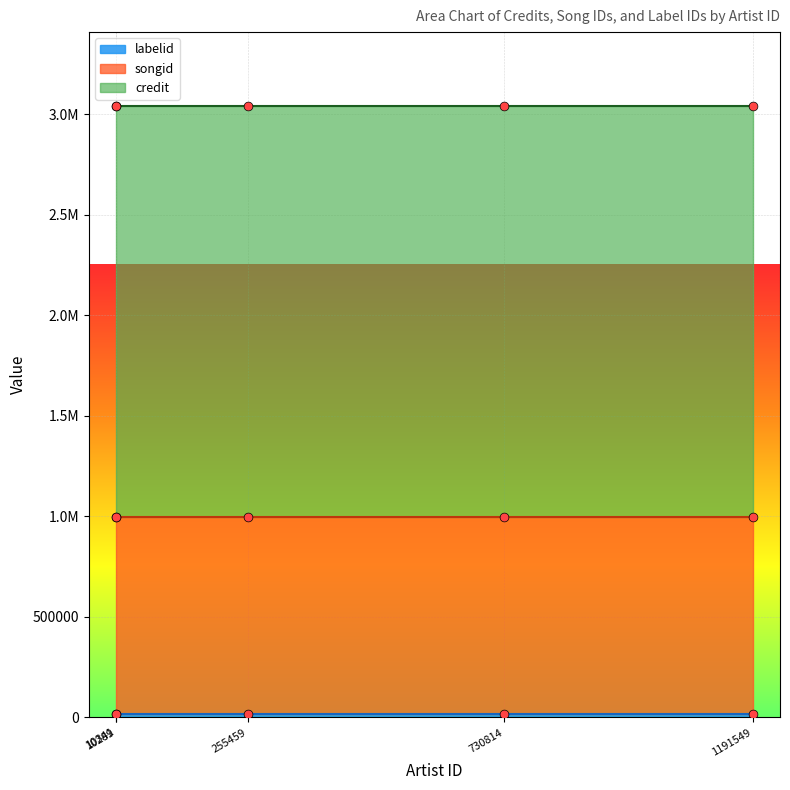

Which series has the largest total across all categories?

credit